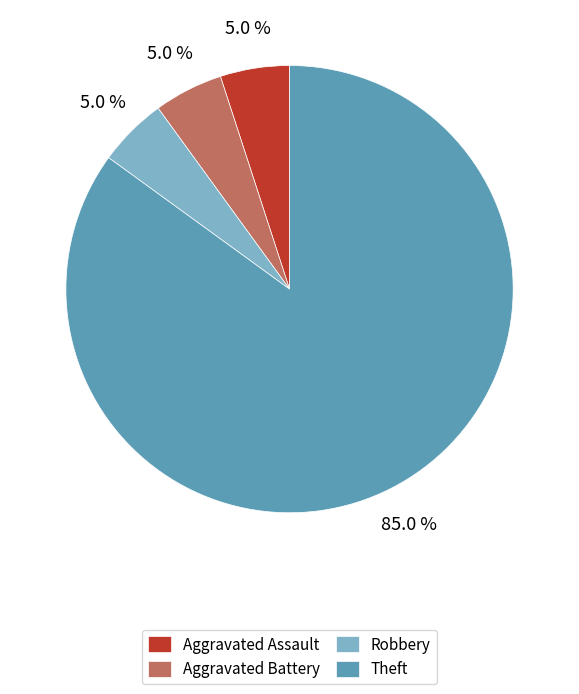

The Aggravated Assault slice represents 1% of the pie. True or false?

False